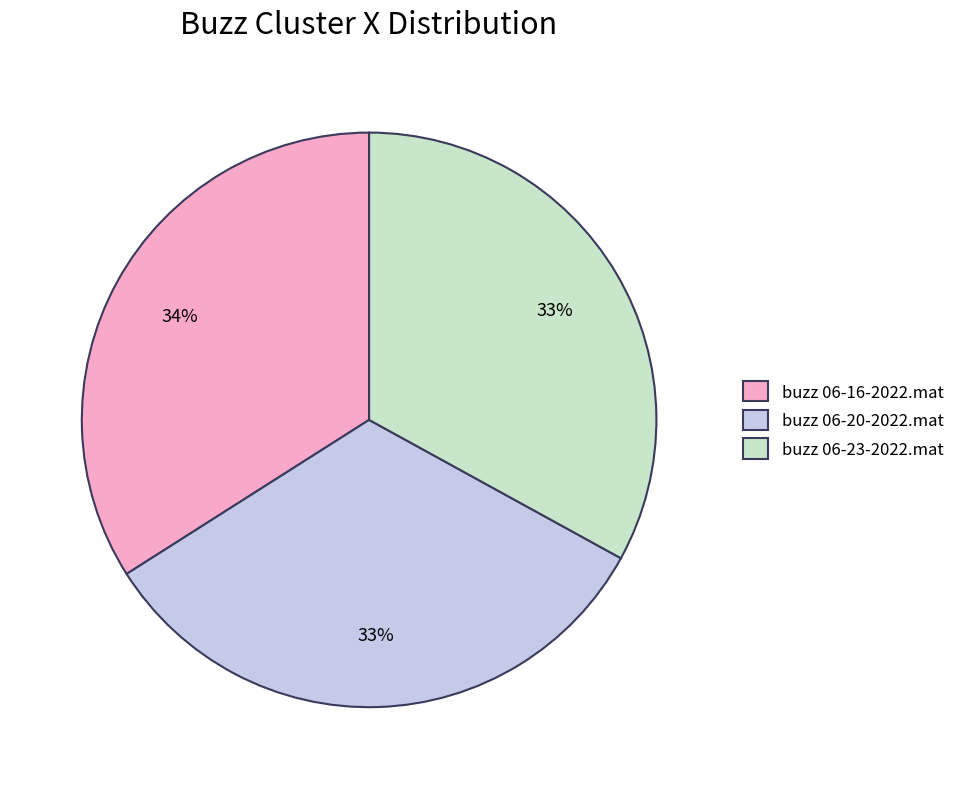

Which category has the biggest portion of the pie?

buzz 06-16-2022.mat